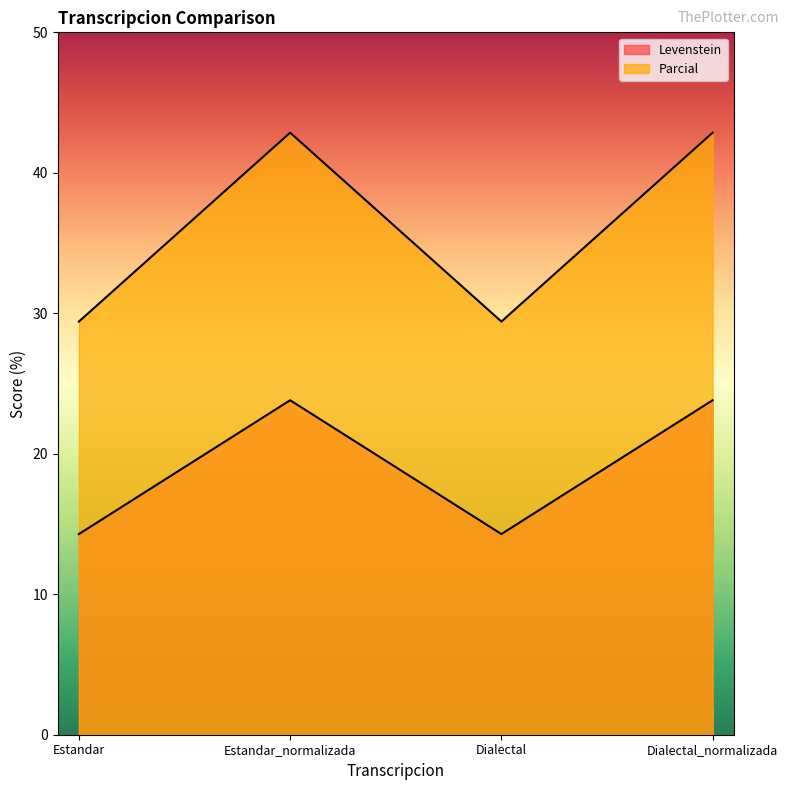

Which series changed the most between Dialectal and Dialectal_normalizada?

Parcial